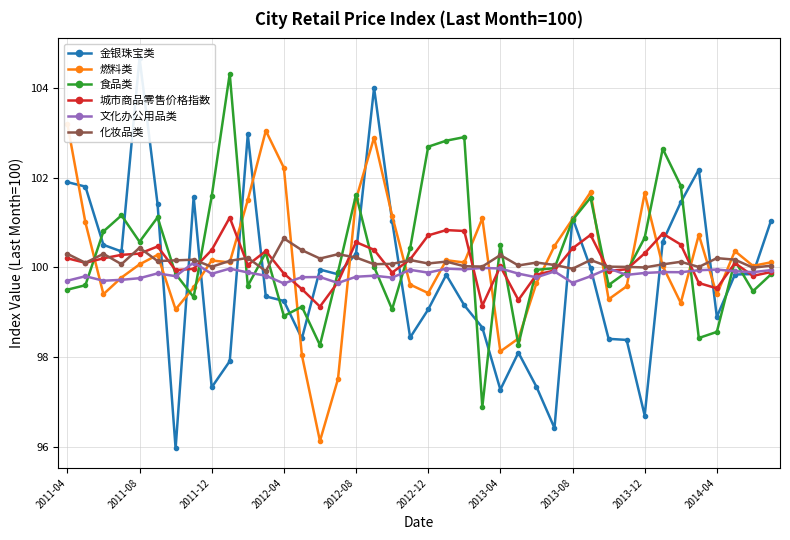

What is the average value of the 金银珠宝类 series?

99.8